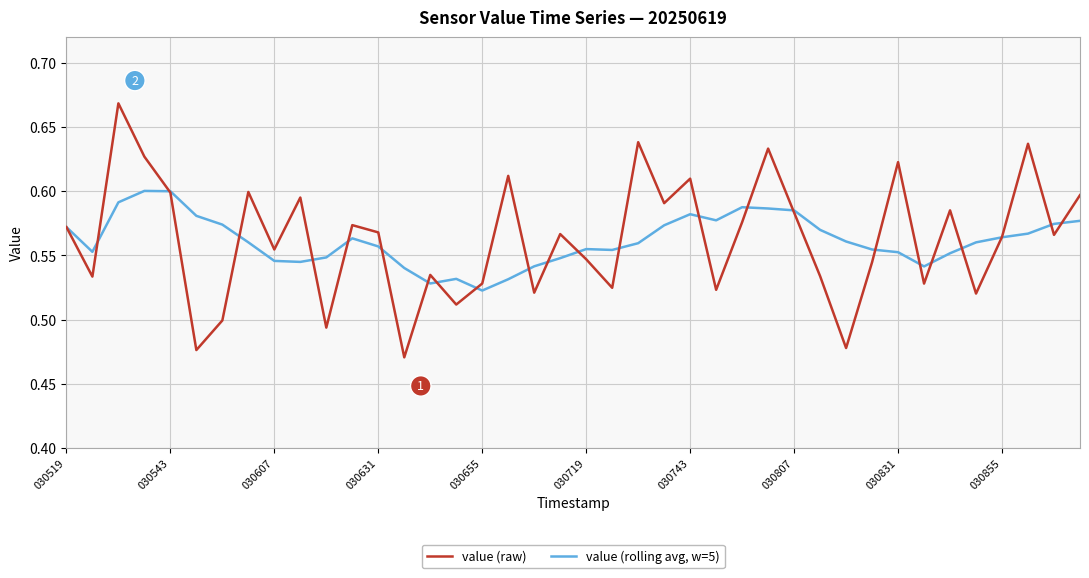

Rank the series by their average value, from lowest to highest.

value (rolling avg, w=5), value (raw)